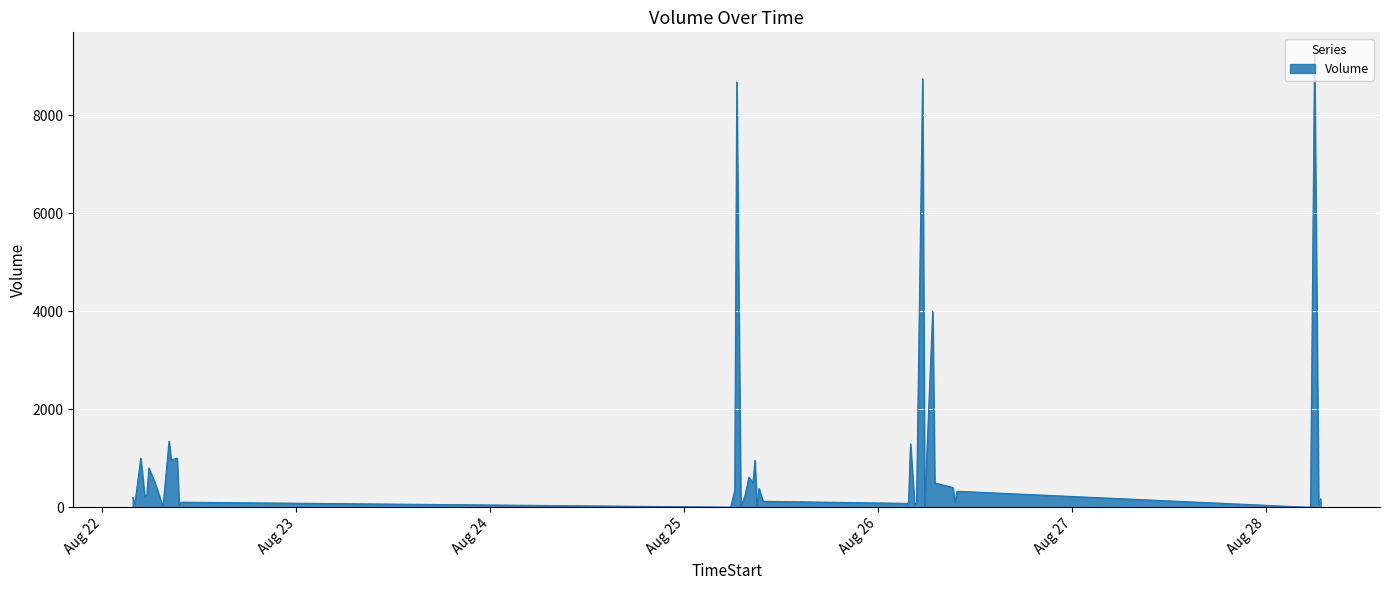

What is the difference between the maximum and minimum values?

9230